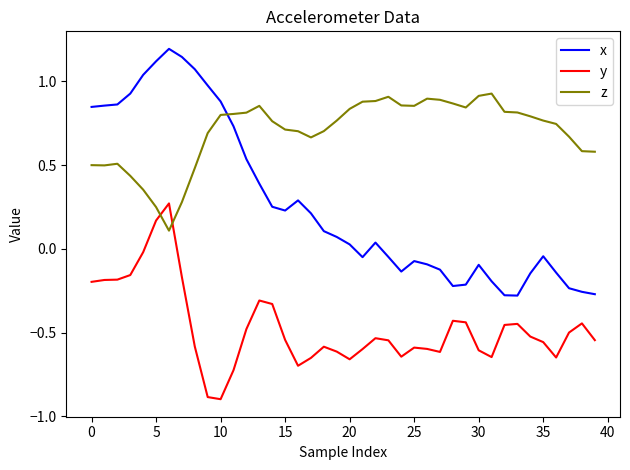

What is the greatest value displayed?

1.2